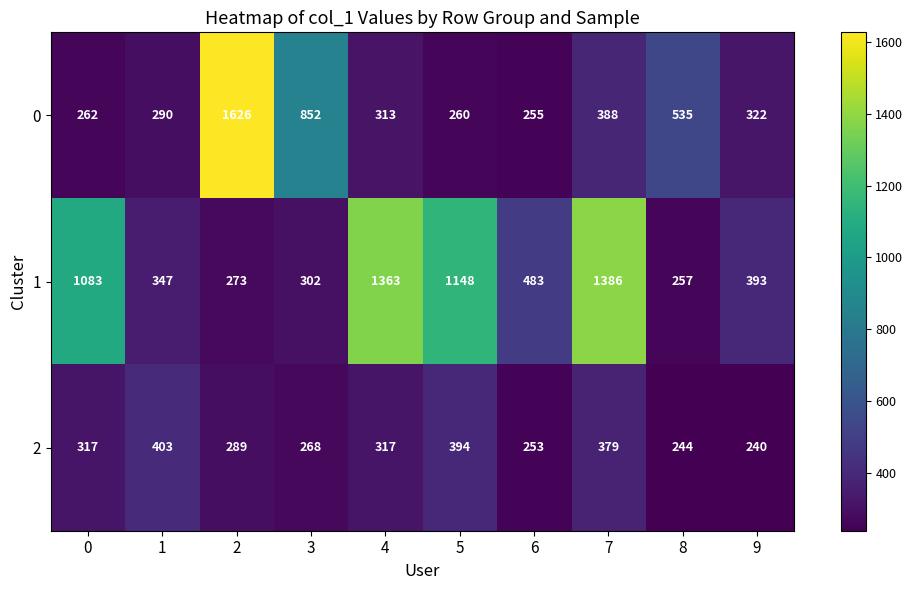

Between 2 and 8, which series saw the biggest shift?

0